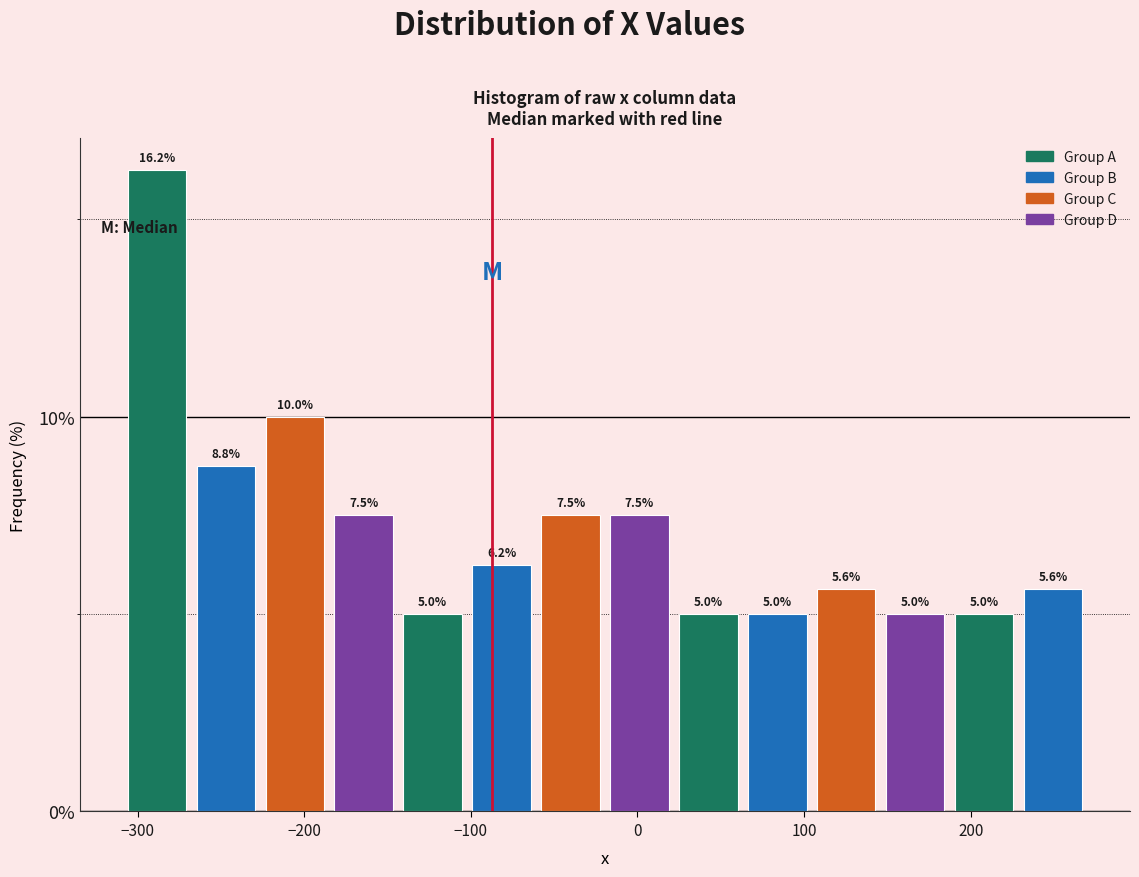

What is the height of the bar covering 60 to 100 on the x-axis? The bar edges are not printed on the chart, so give them approximately, as read against the axis.

5.0